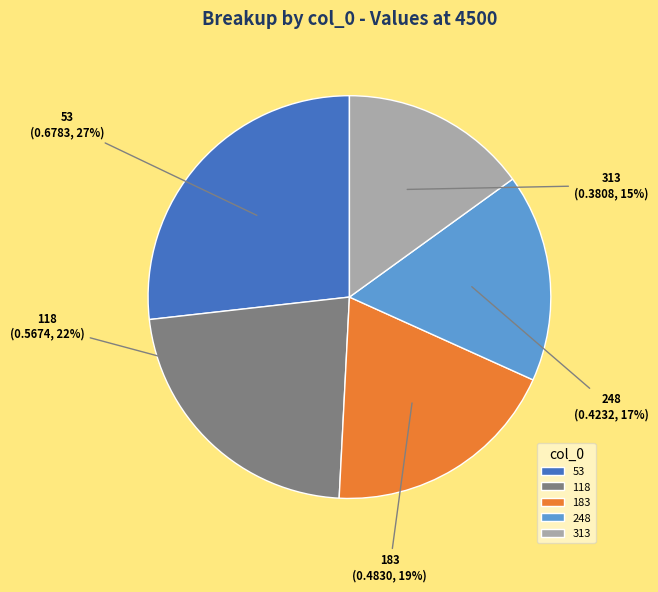

Between 183 and 53, which is larger?

53